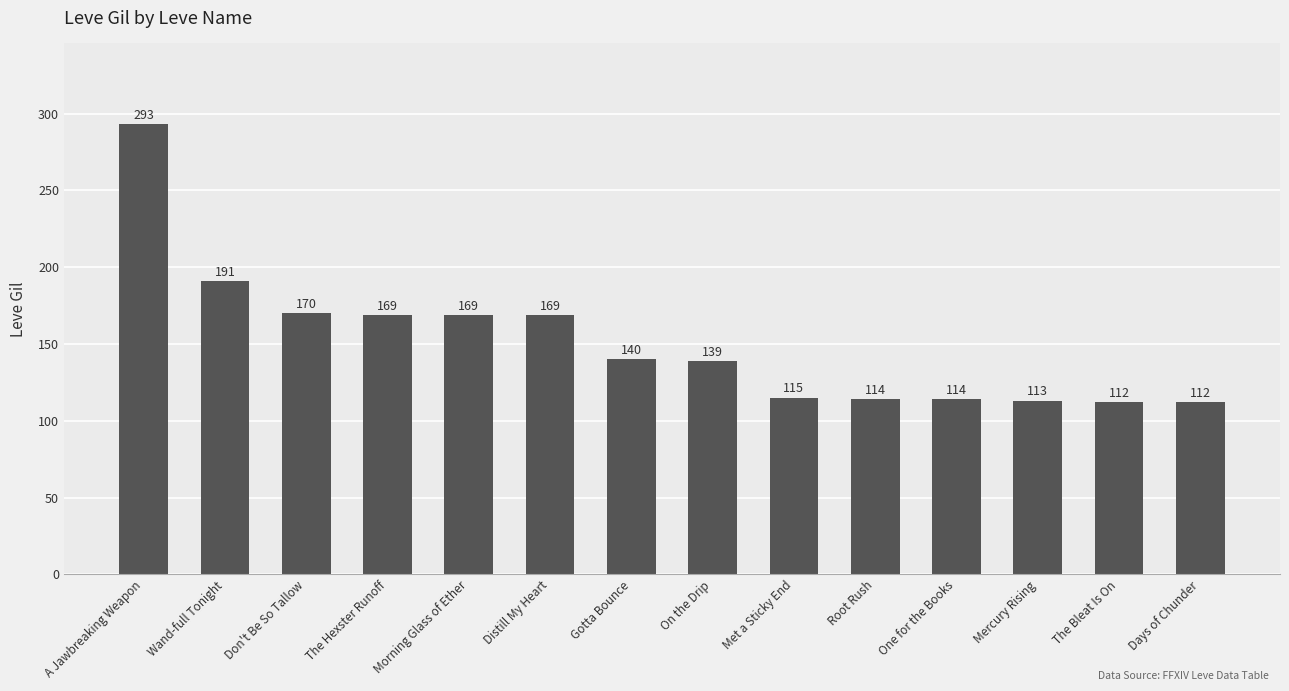

What is the change in value from On the Drip to The Bleat Is On?

-27